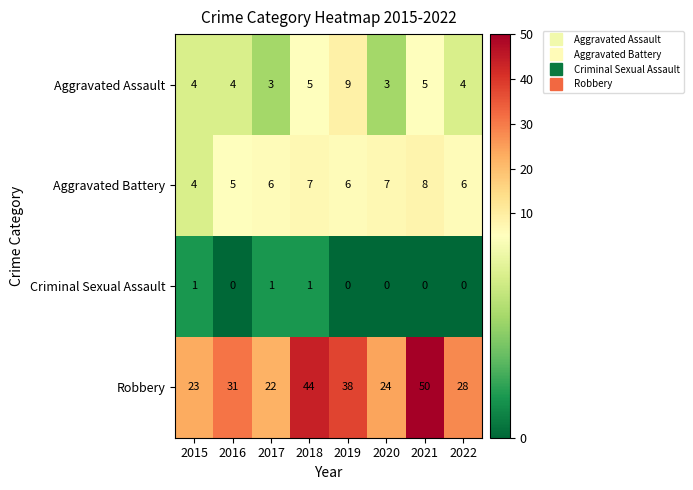

What is the sum of all Aggravated Battery values?

49